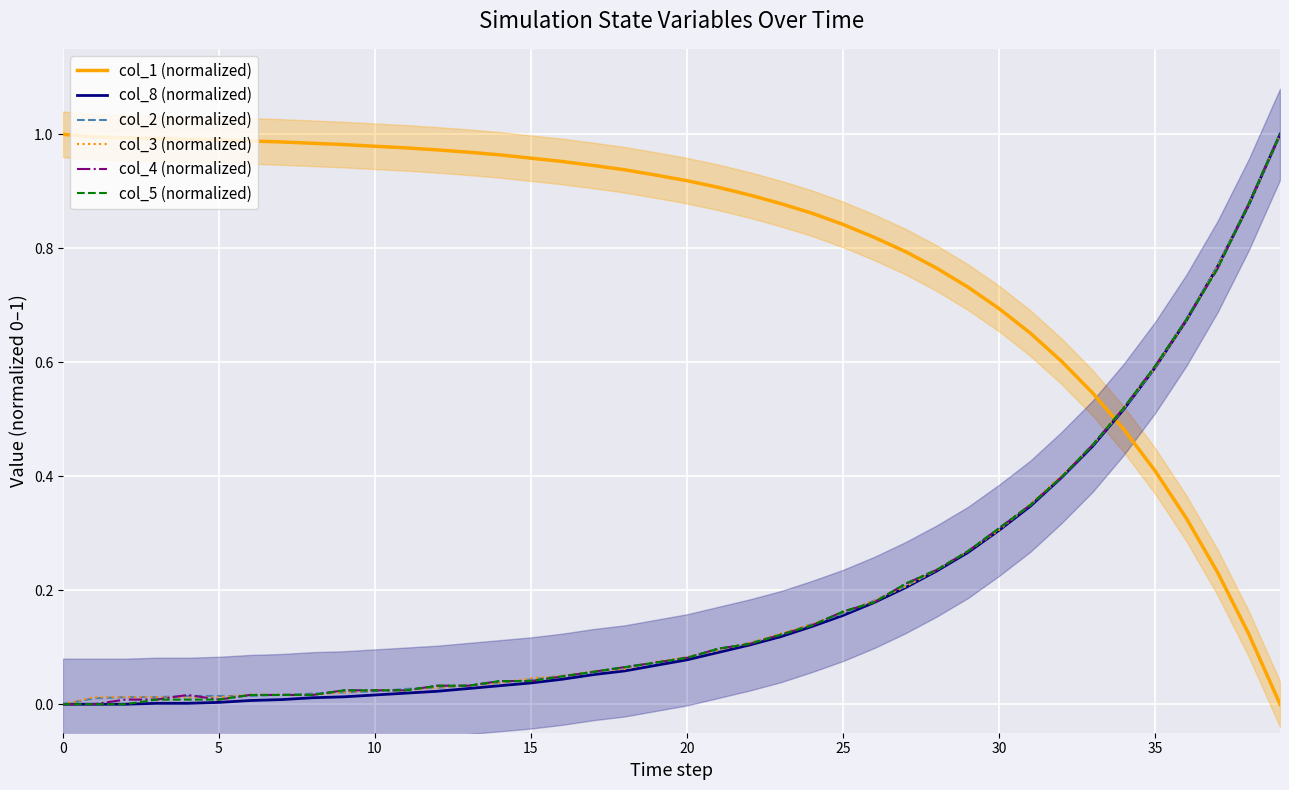

What is the difference between the col_4 (normalized) values at 10 and 30?

0.3